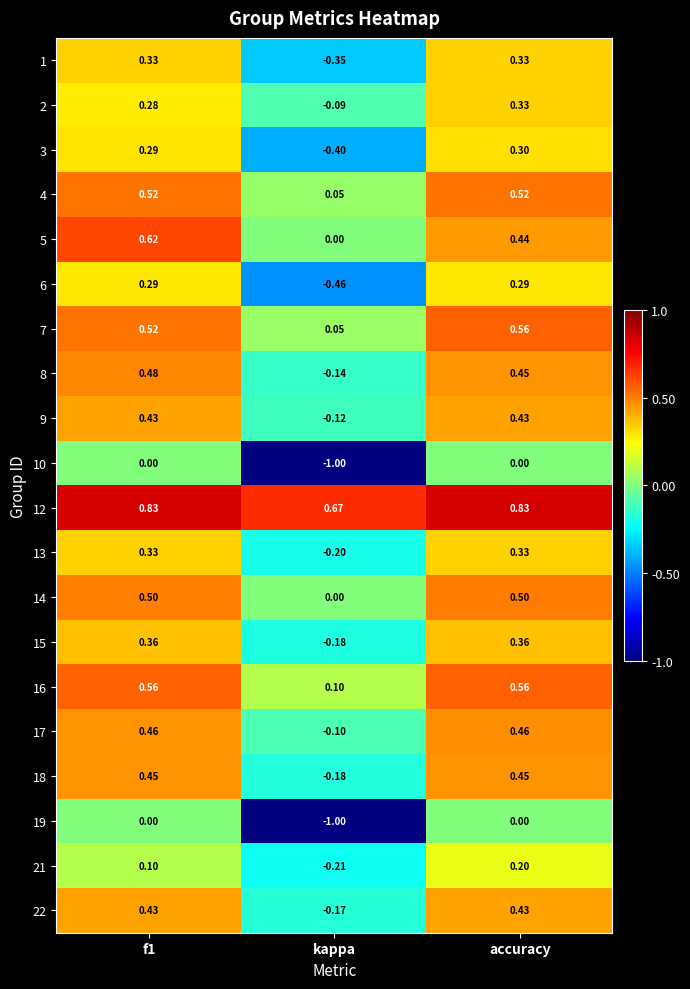

Which category has the lowest value in the 4 series?

kappa